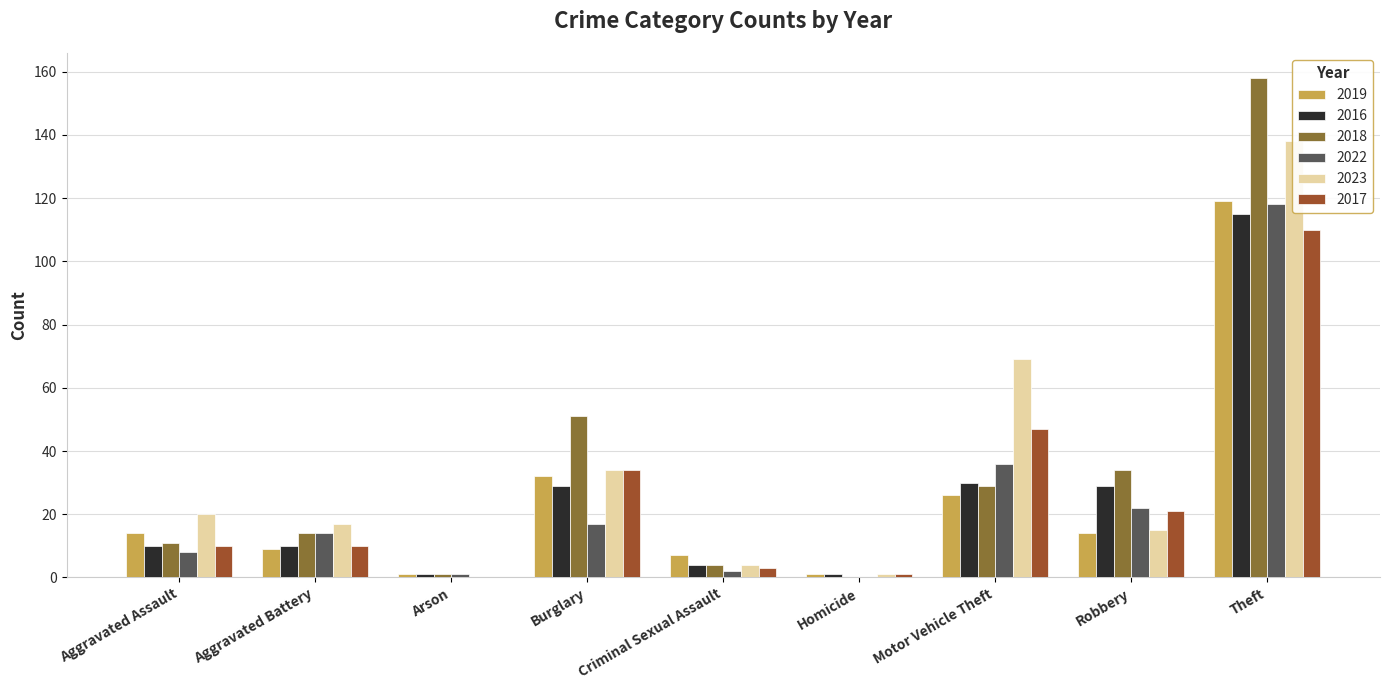

The value of 2017 at Aggravated Assault is 10. True or false?

True